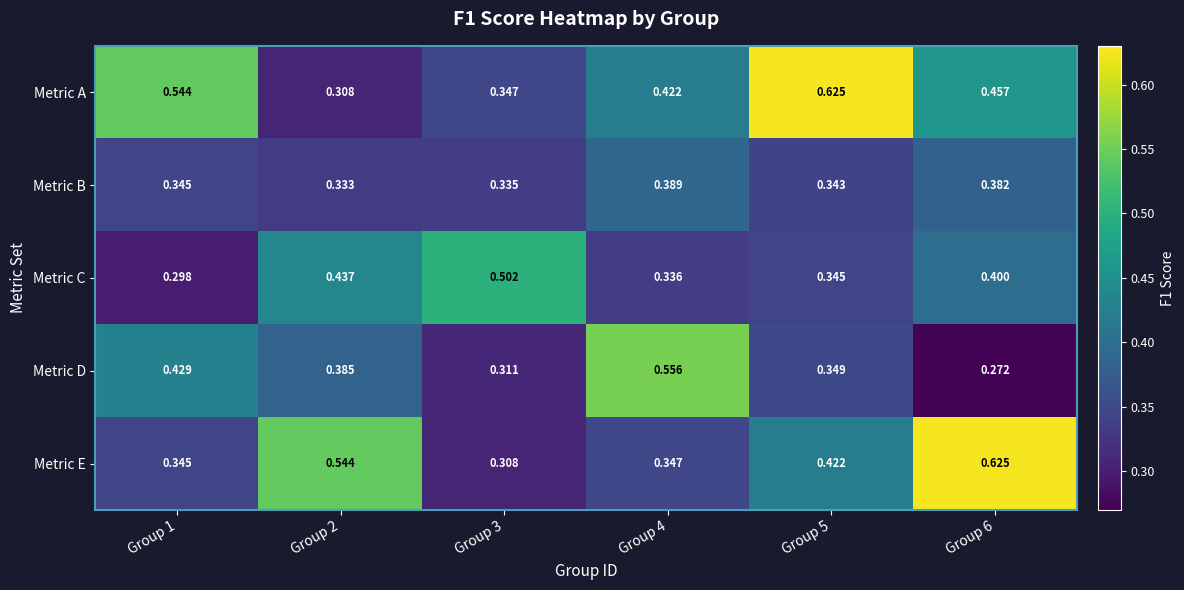

Is the value of Metric A at Group 4 greater than the value of Metric D at Group 6?

Yes